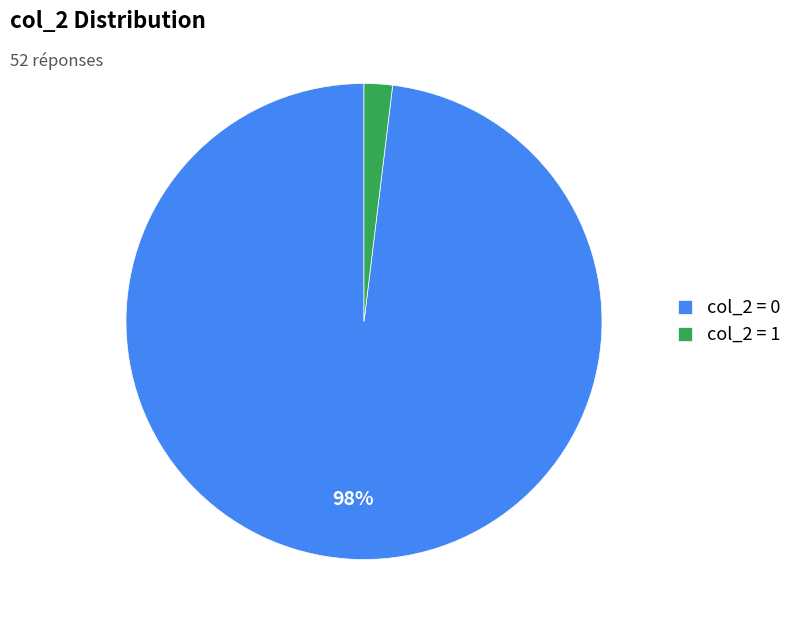

To the nearest percent, what is the difference between the largest and smallest slice percentages?

96%